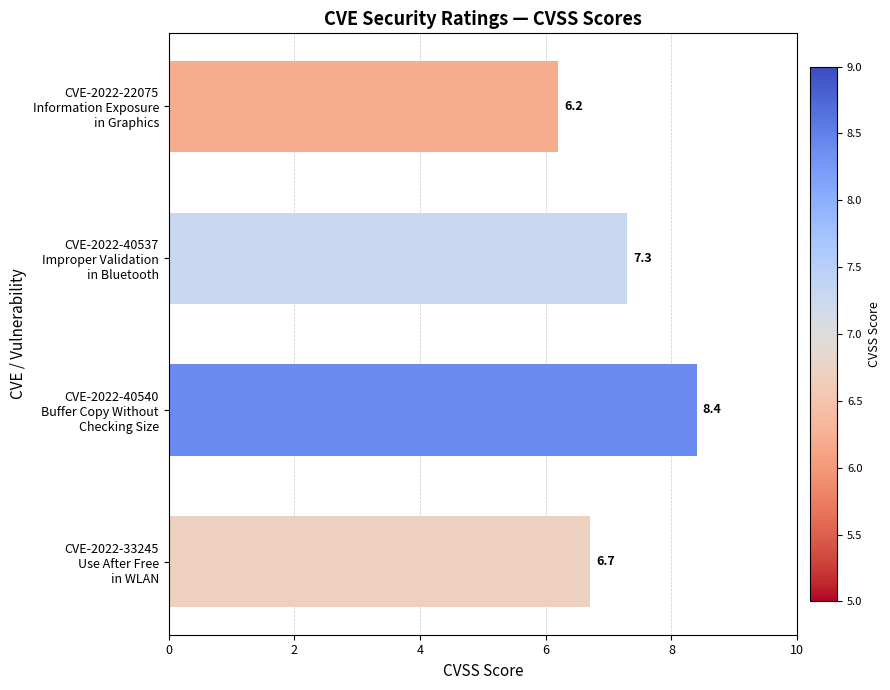

Are the bars grouped side by side (vs. stacked)?

No